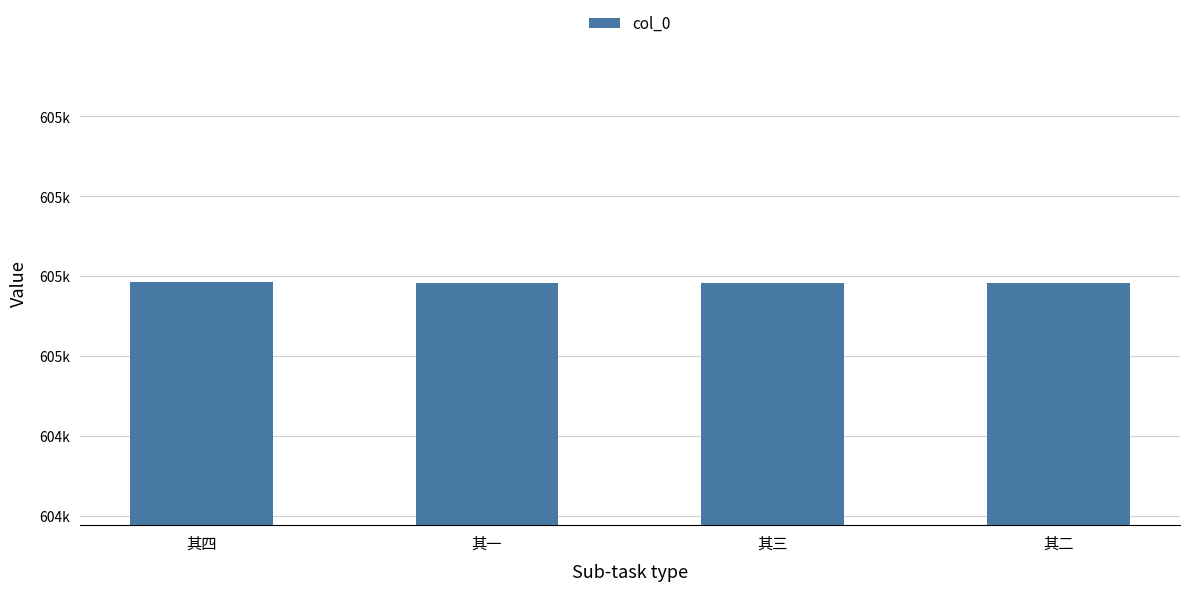

Are the bars horizontal?

No